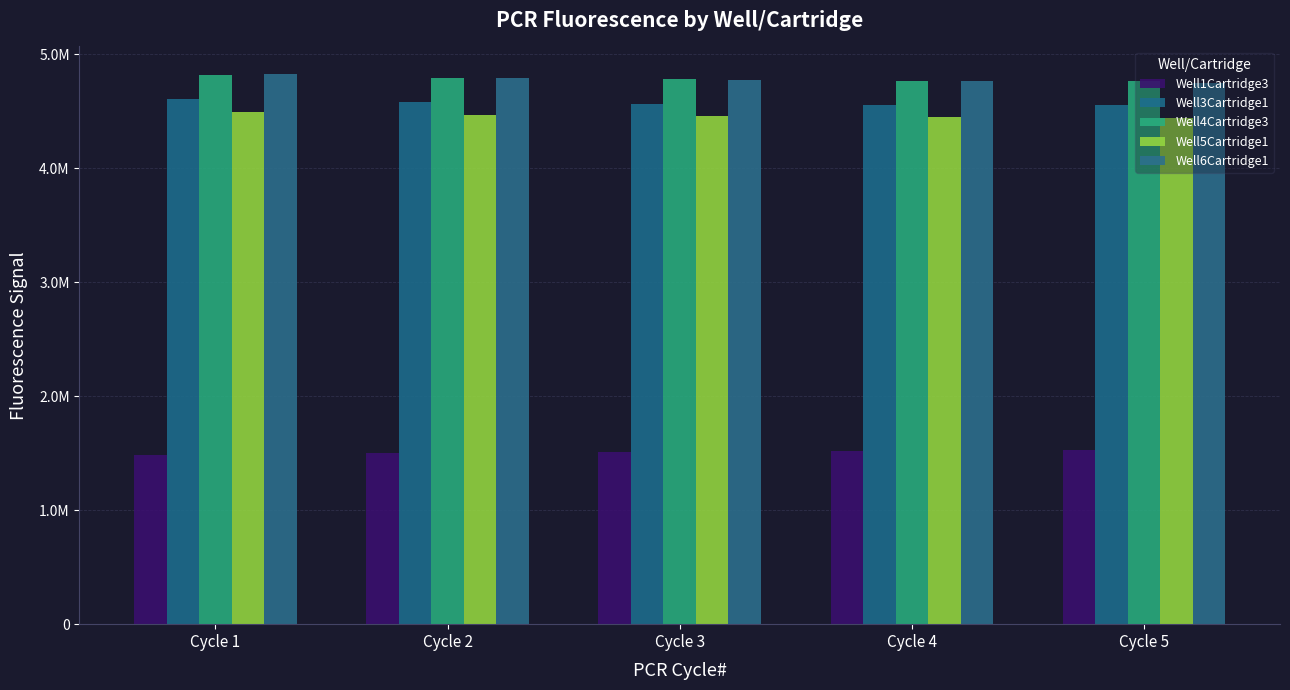

The value of Well4Cartridge3 at Cycle 5 is 8281737. True or false?

False